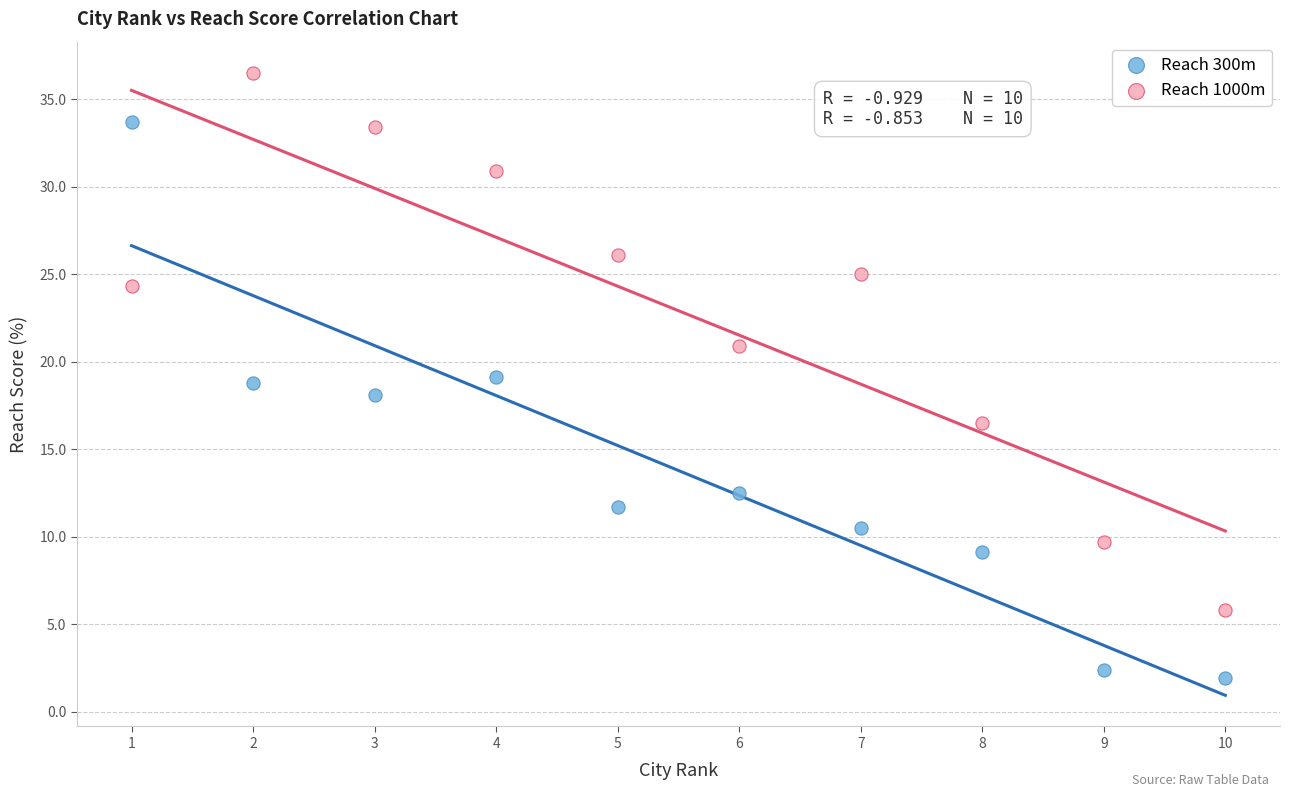

Which series contains the highest Y value?

Reach 1000m